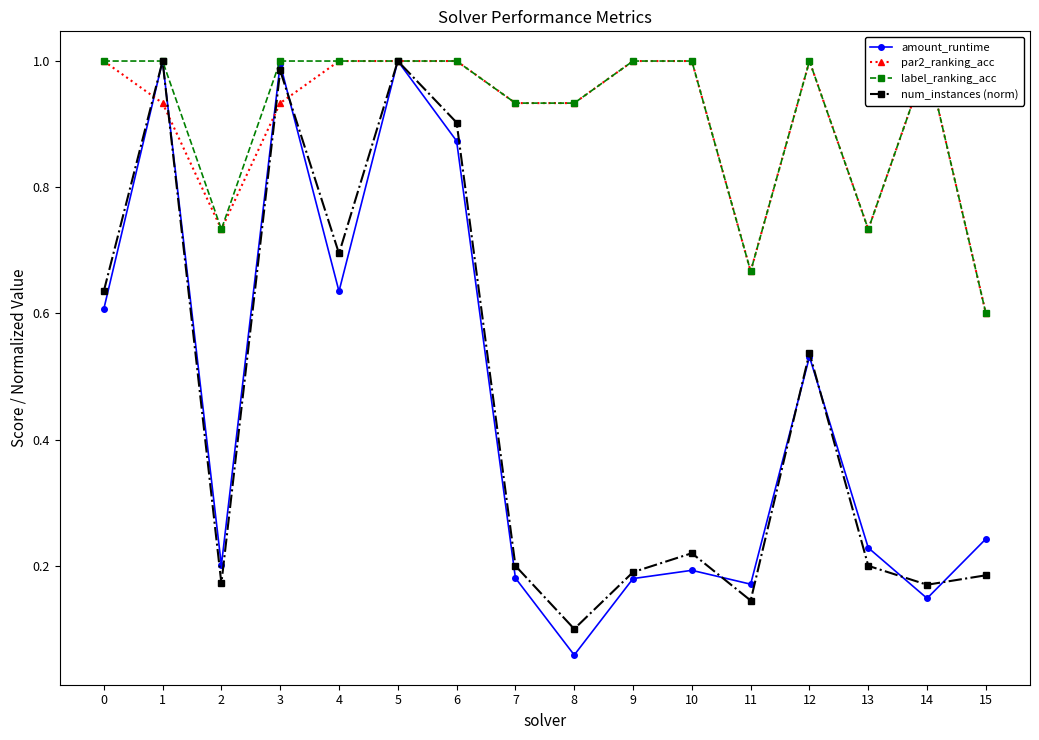

Rank the categories by label_ranking_acc value from lowest to highest.

15, 11, 2, 13, 7, 8, 0, 1, 3, 4, 5, 6, 9, 10, 12, 14